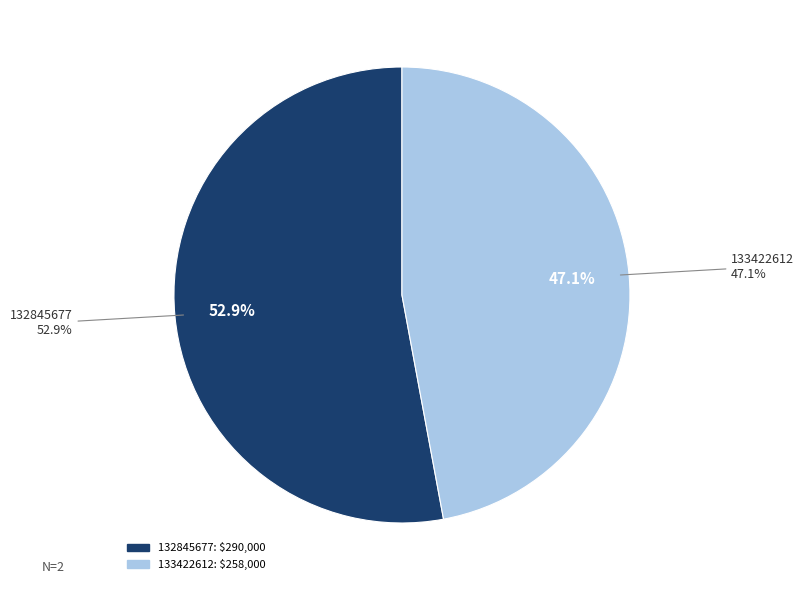

Does 133422612 represent more than half of the total?

No